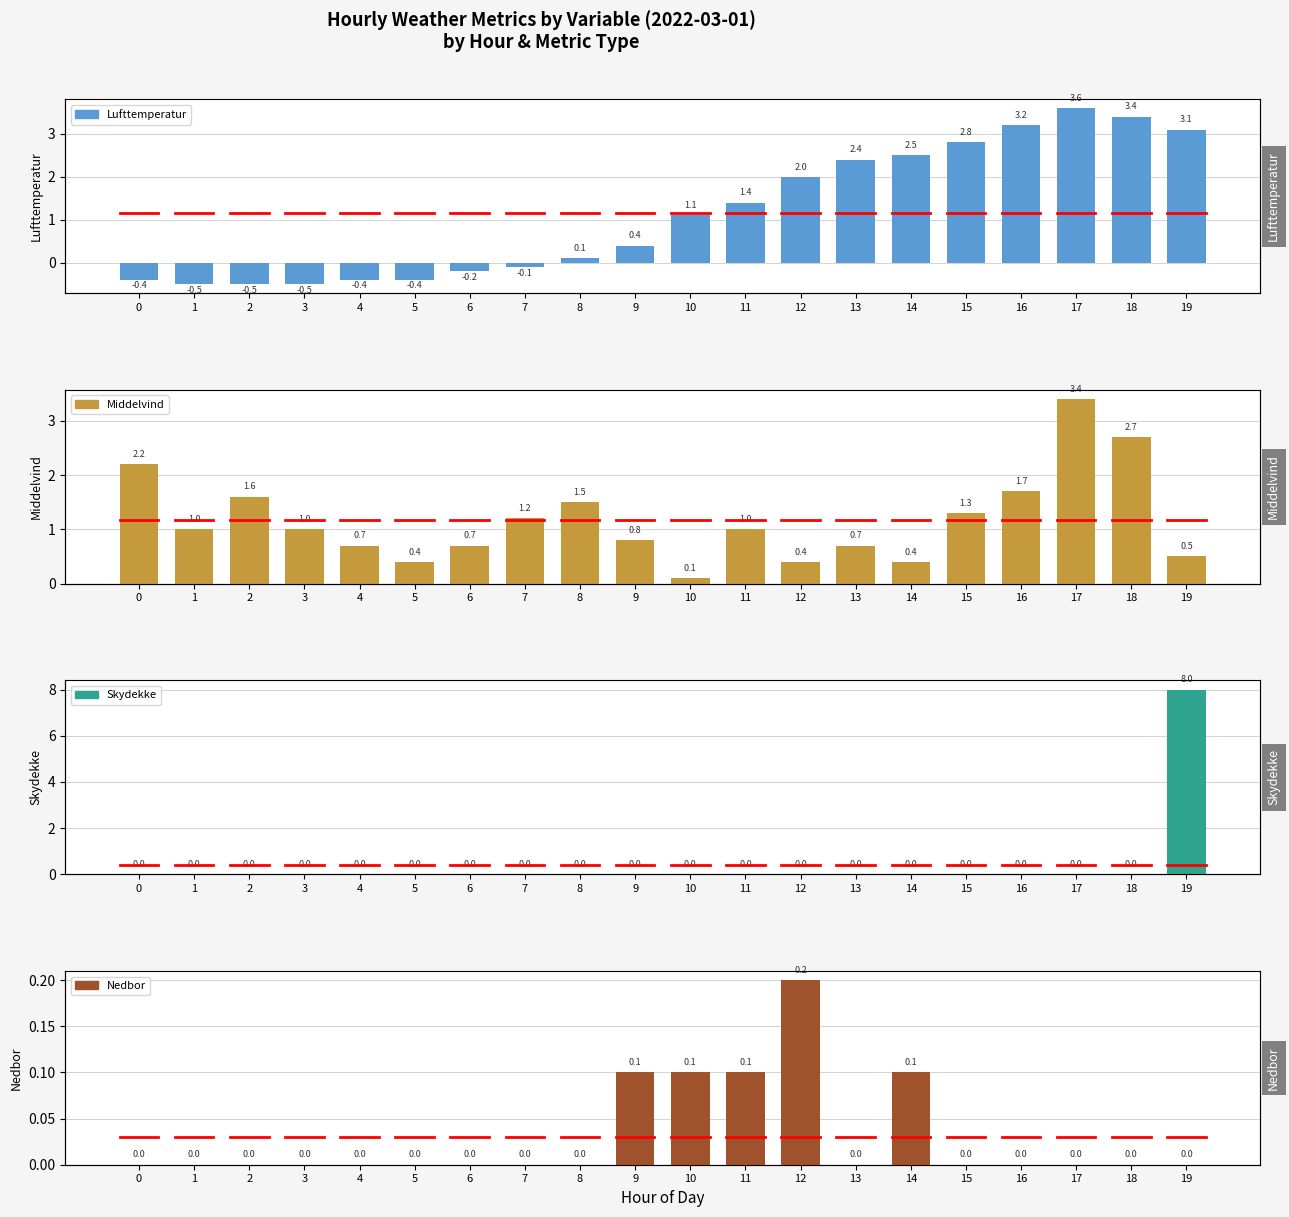

Which category has the highest value in the Lufttemperatur series?

17